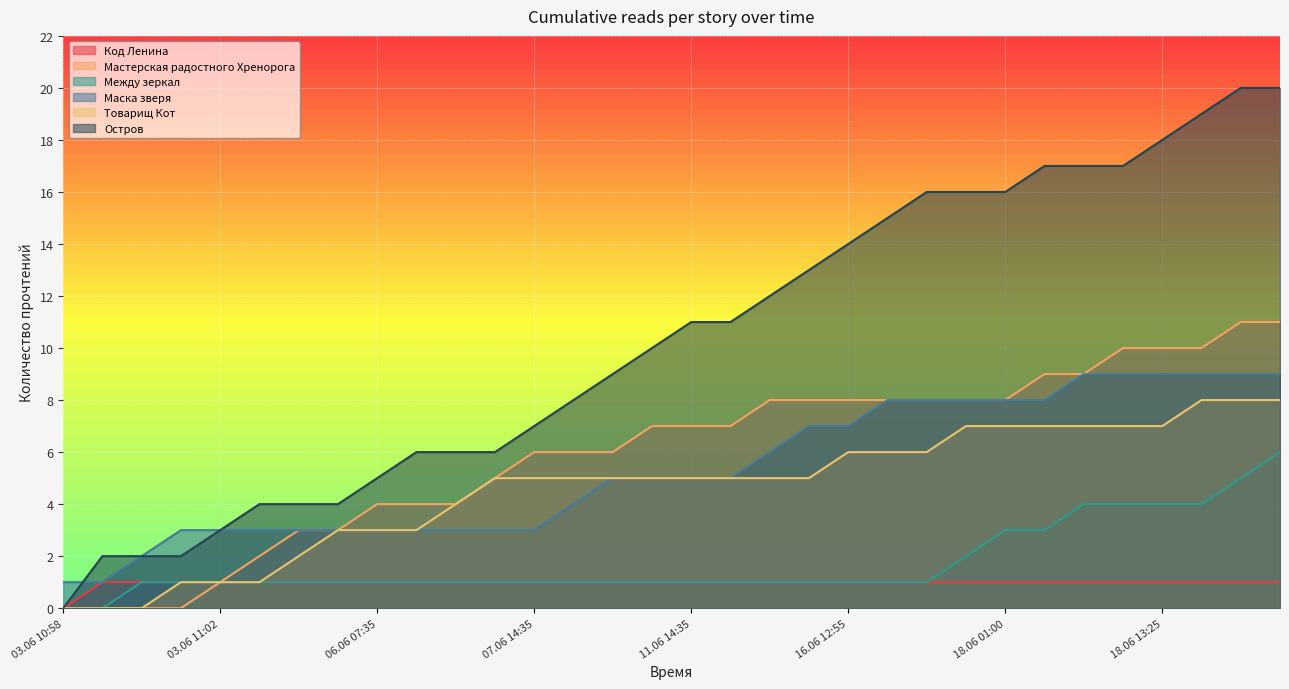

Which series has the largest range (max minus min)?

Остров